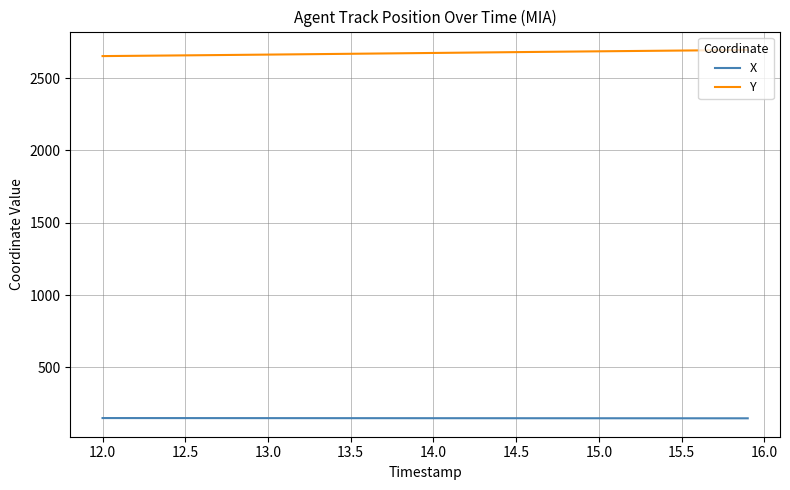

True or false: Y and X intersect in this chart.

False